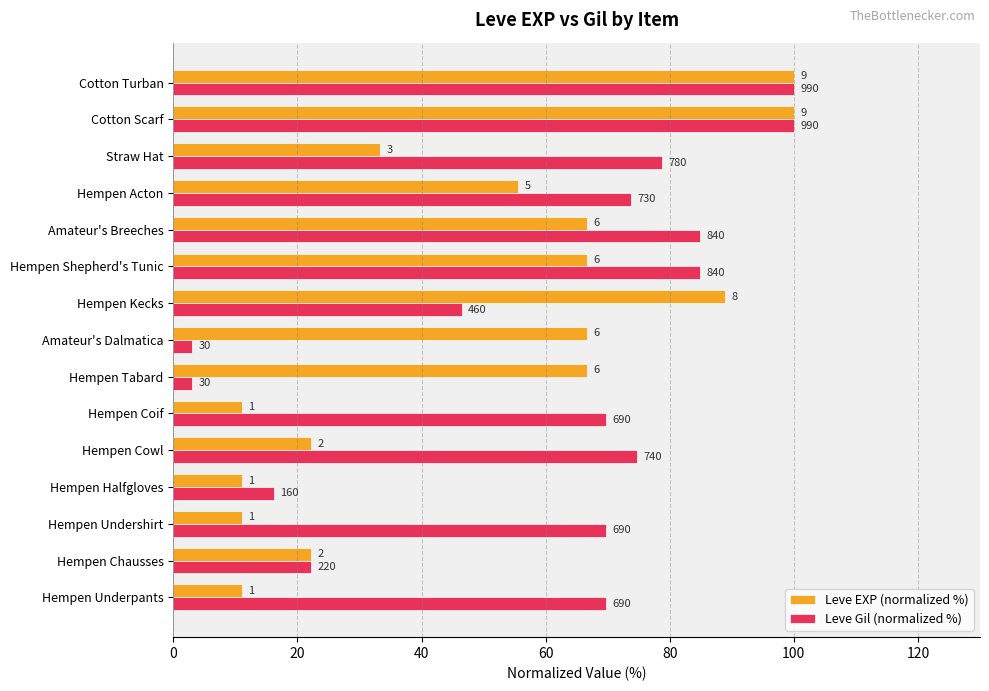

What are all the series names shown in the legend?

Leve EXP (normalized %), Leve Gil (normalized %)